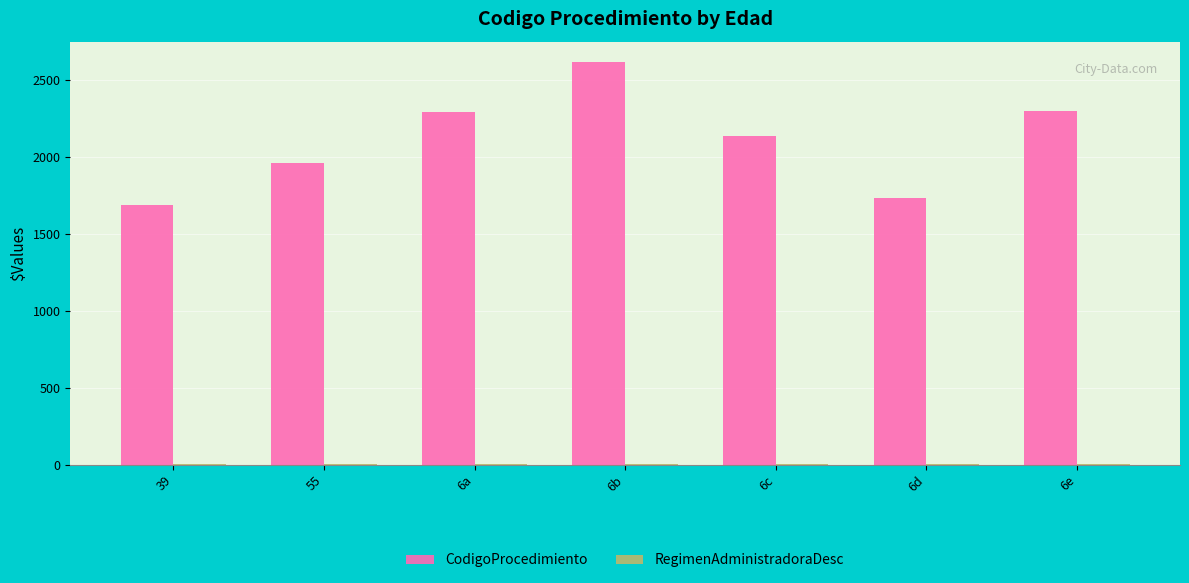

At which category is the sum across all series the highest?

6b